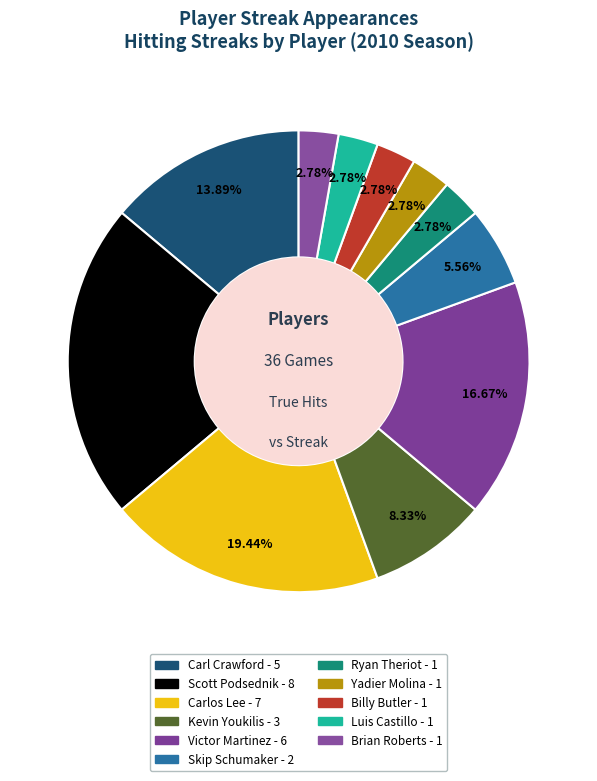

What portion of the pie excludes Carl Crawford?

86.1%